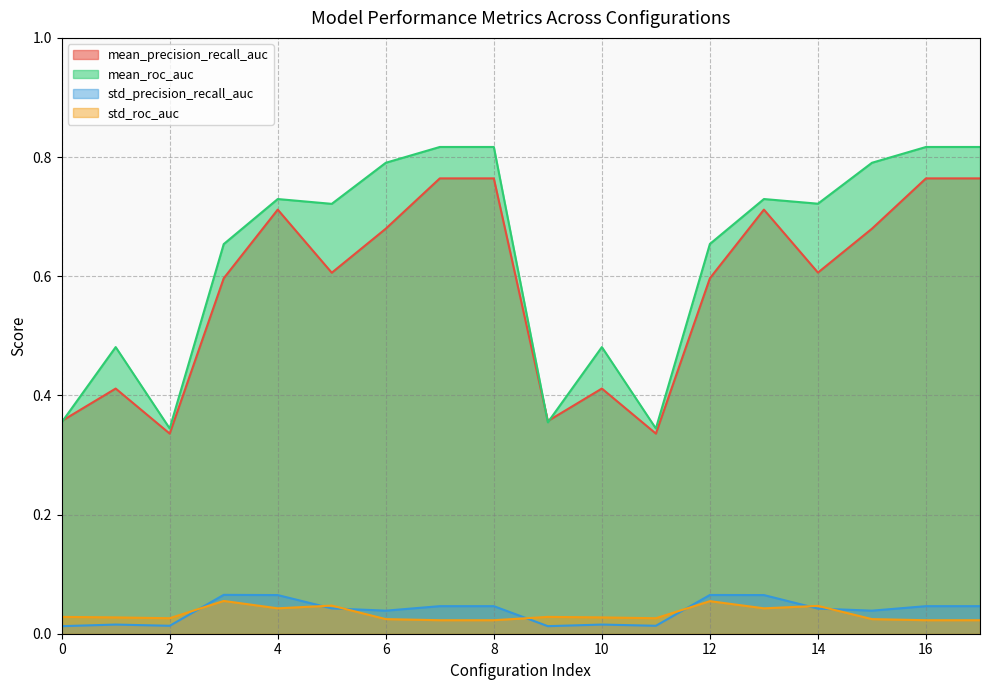

Which category has the lowest value in the mean_precision_recall_auc series?

2